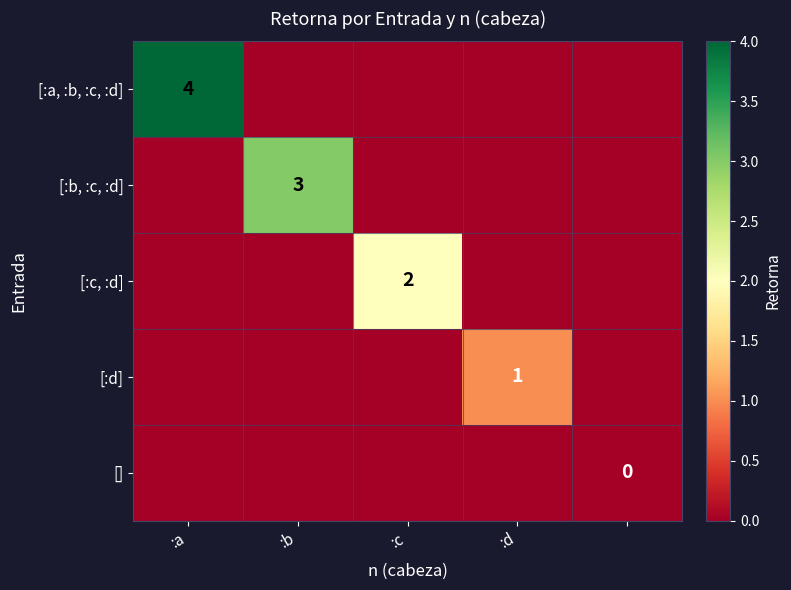

Which category has the lowest value in the [] series?

:a